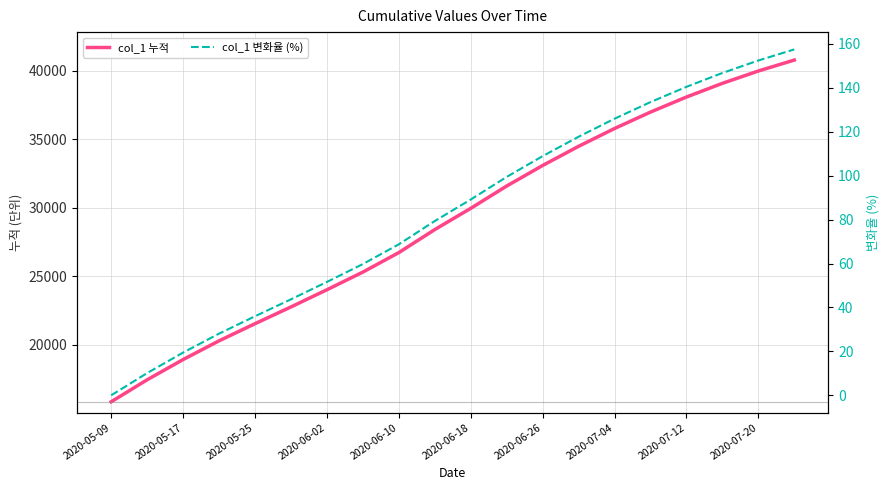

True or false: col_1 변화율 (%) and col_1 누적 cross at least once.

False